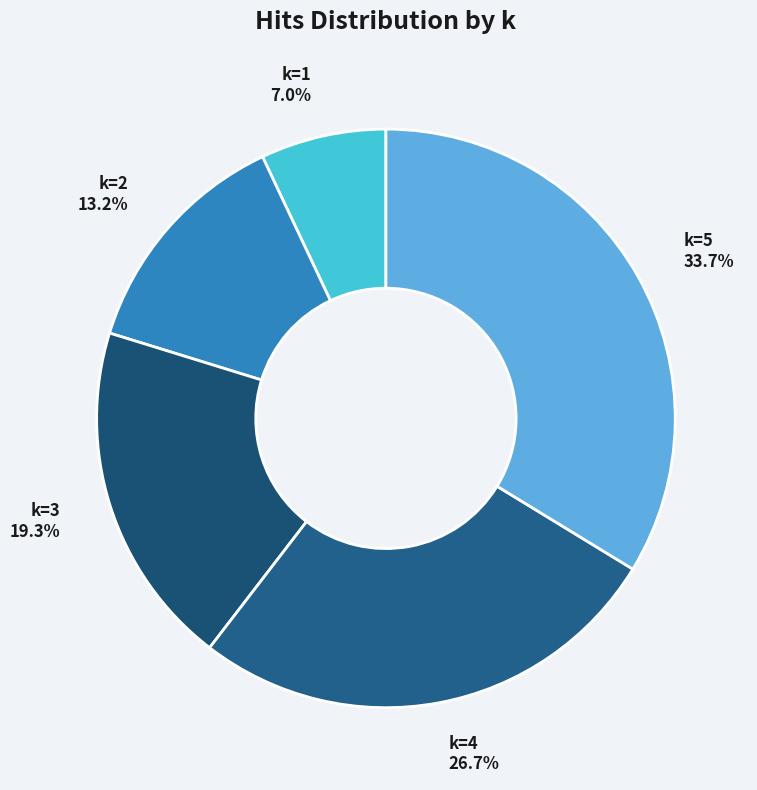

Does k=3 account for over 50% of the chart?

No